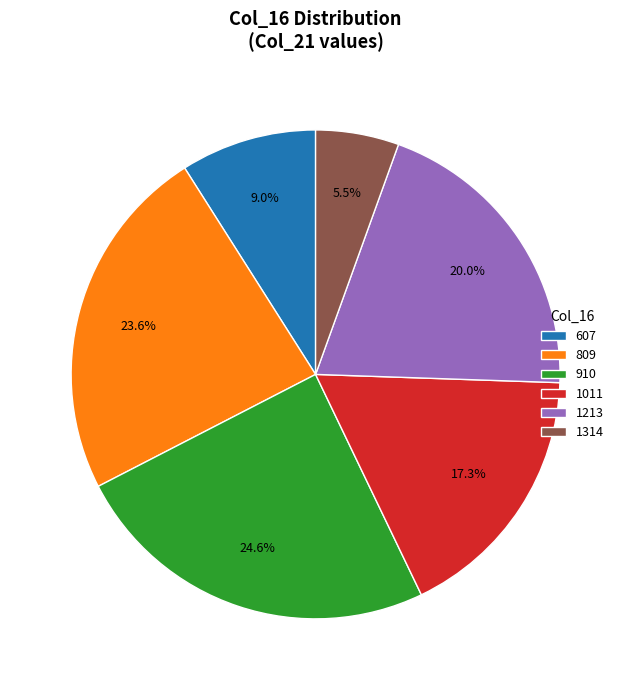

Combined, what portion of the pie is 607 and 809?

32.6%